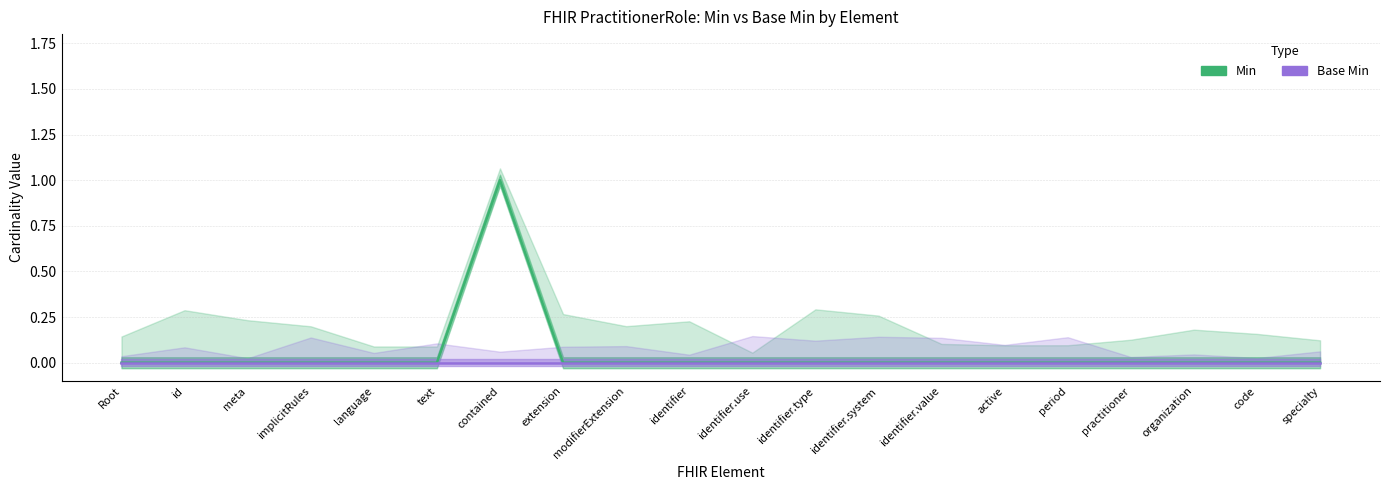

How many lines are shown in the chart?

2